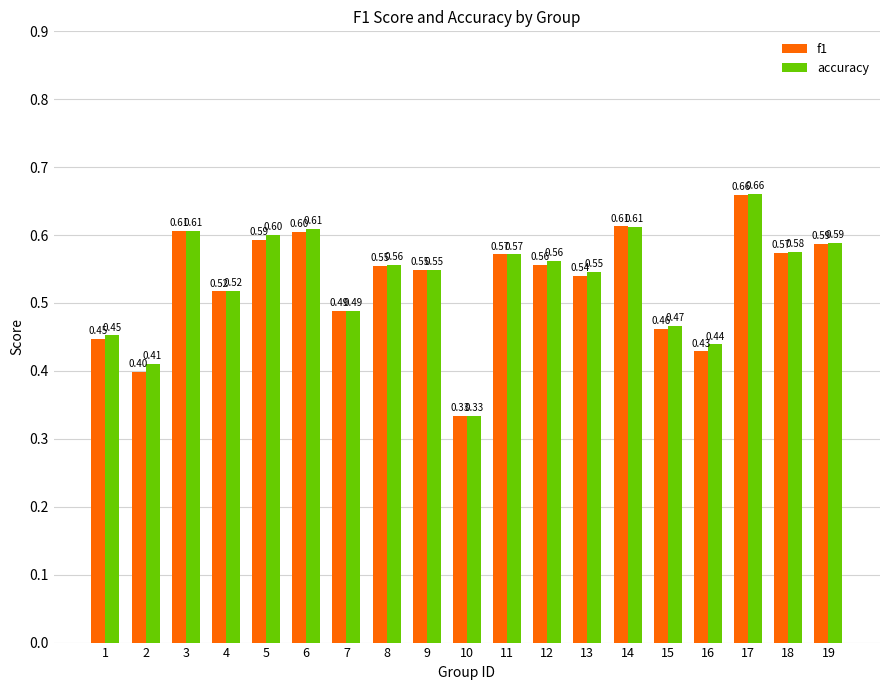

Rank the series by their average value, from lowest to highest.

f1, accuracy